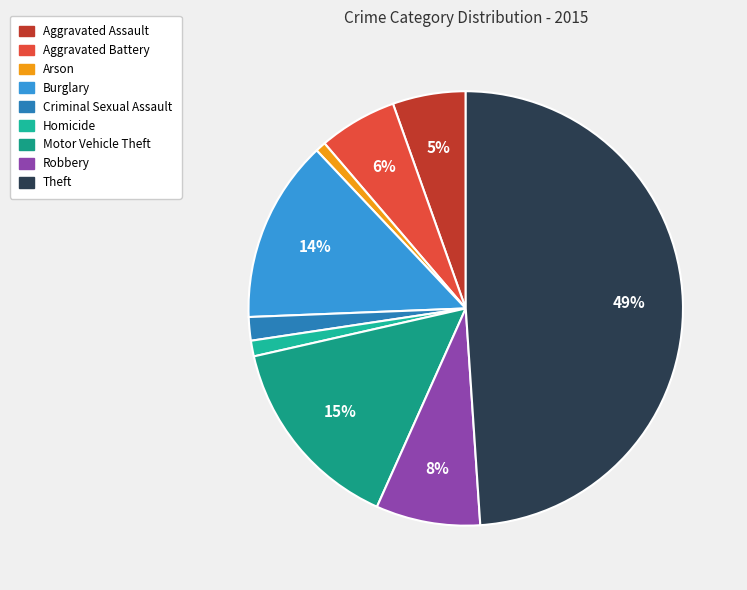

What is the largest slice in the pie chart?

Theft